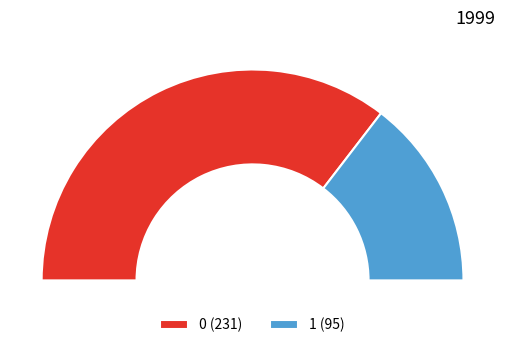

What percentage is the 1 slice, to the nearest percent?

29%